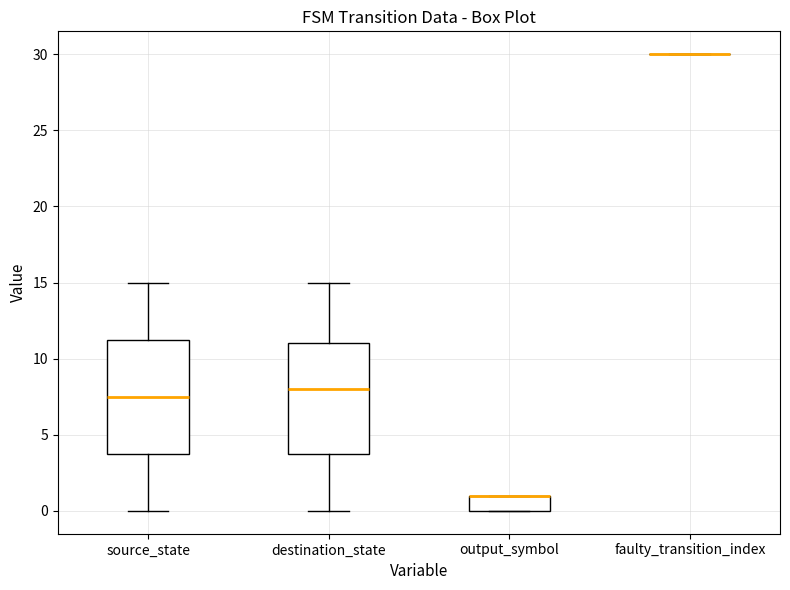

Reading left to right, transcribe this box plot: for each box, give where its median line is, the range the box spans, and where its two whiskers end, as read against the y-axis. The values are not printed on the chart, so give them approximately, as read against the axis.

source_state: median 7.5, box 4.0 to 11.5, whiskers 0.0 to 15.0
destination_state: median 8.0, box 4.0 to 11.0, whiskers 0.0 to 15.0
output_symbol: median 1.0 (drawn on the box's upper edge), box 0.0 to 1.0, whiskers 0.0 to 1.0
faulty_transition_index: box collapsed to a line at 30.0, whiskers 30.0 to 30.0